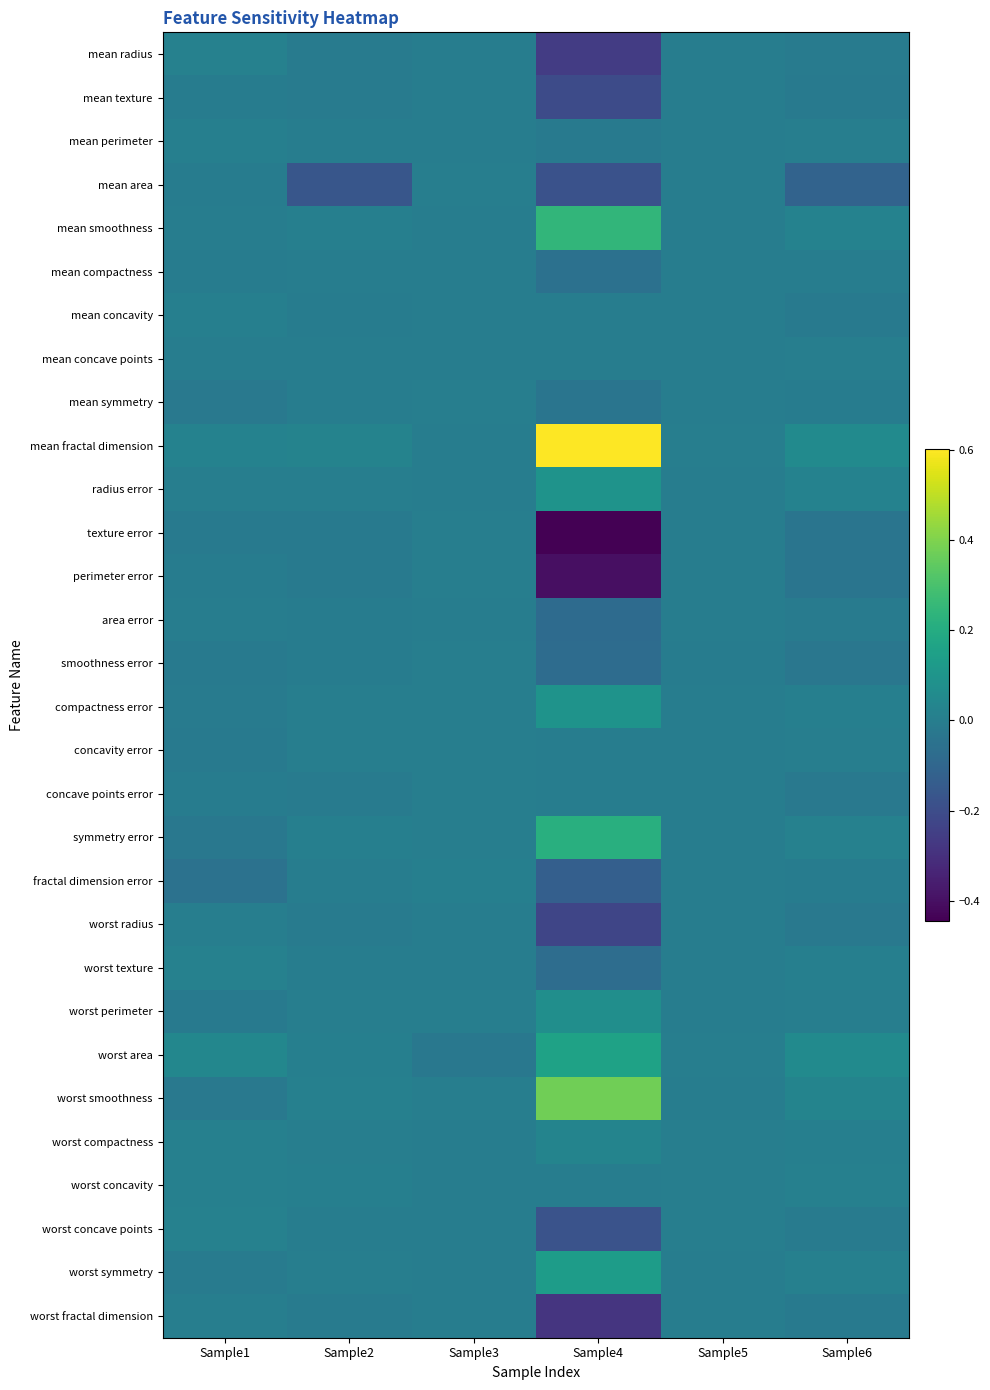

Which series has the largest total across all categories?

mean fractal dimension